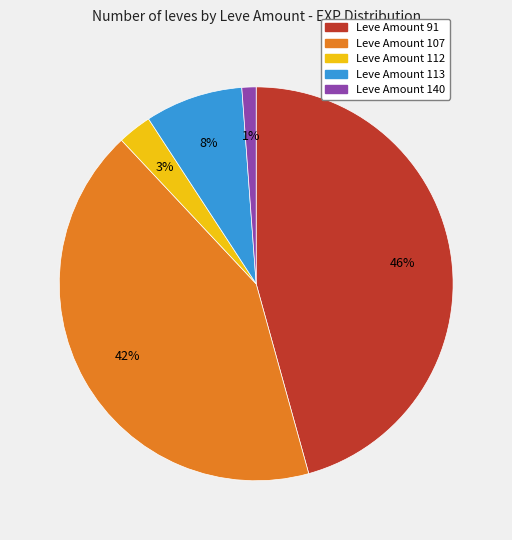

Which category has the biggest portion of the pie?

Leve Amount 91